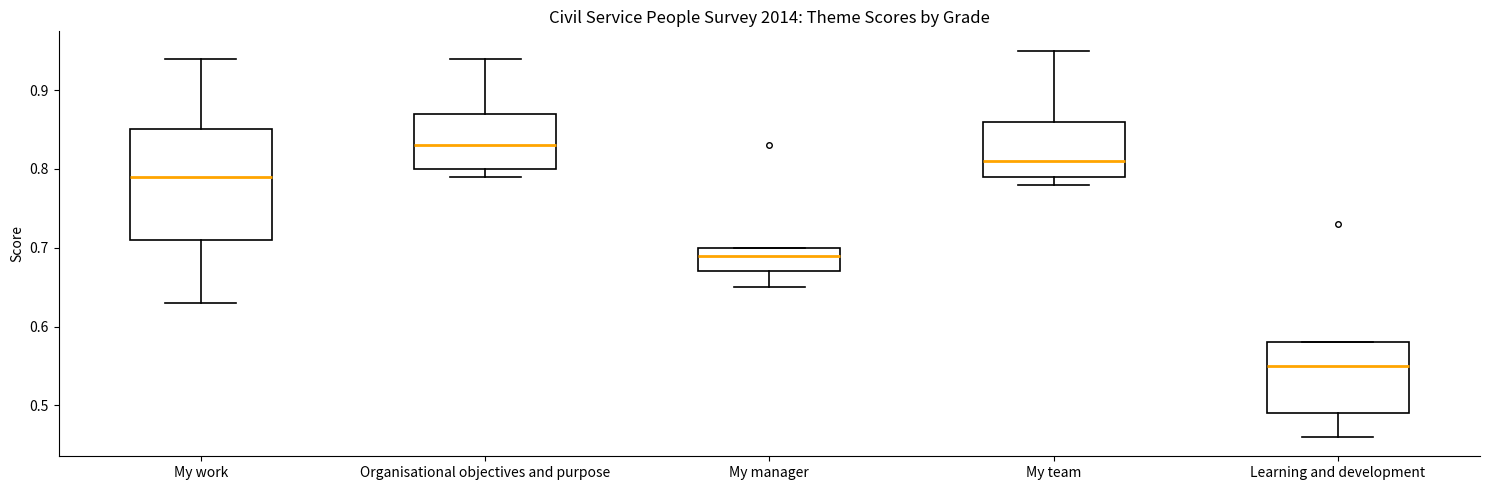

Reading left to right, read every box against the y-axis: the position of its median line, the range the box covers, and the ends of its whiskers. The values are not printed on the chart, so give them approximately, as read against the axis.

My work: median 0.79, box 0.71 to 0.85, whiskers 0.63 to 0.94
Organisational objectives and purpose: median 0.83, box 0.80 to 0.87, whiskers 0.79 to 0.94
My manager: median 0.69, box 0.67 to 0.70, whiskers 0.65 to 0.70
My team: median 0.81, box 0.79 to 0.86, whiskers 0.78 to 0.95
Learning and development: median 0.55, box 0.49 to 0.58, whiskers 0.46 to 0.58